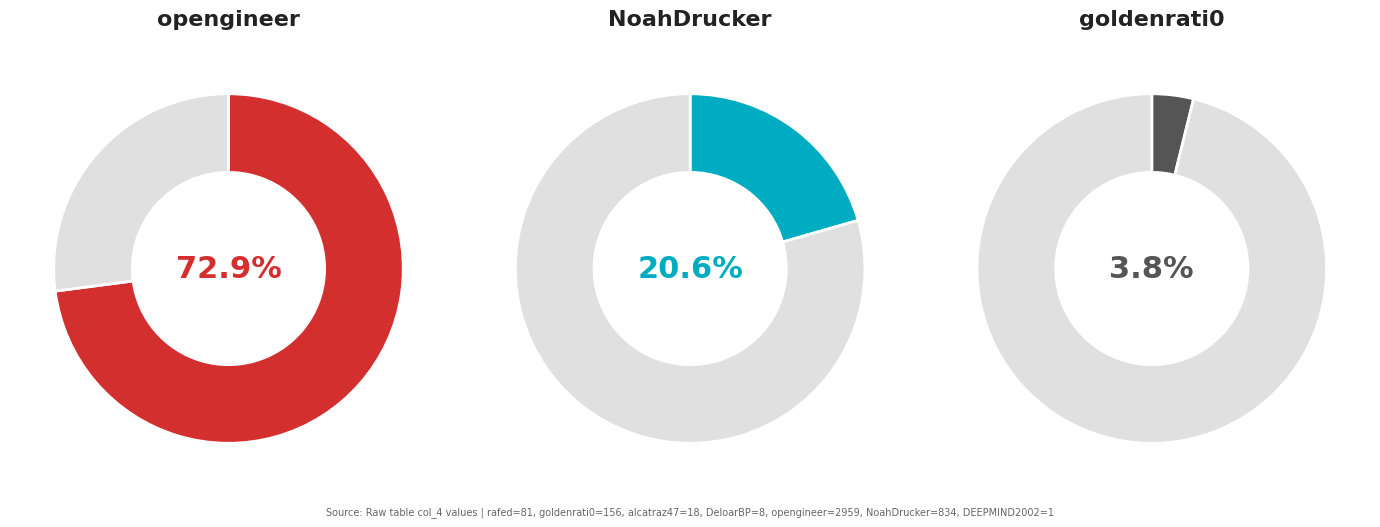

How many segments does this pie chart have?

7